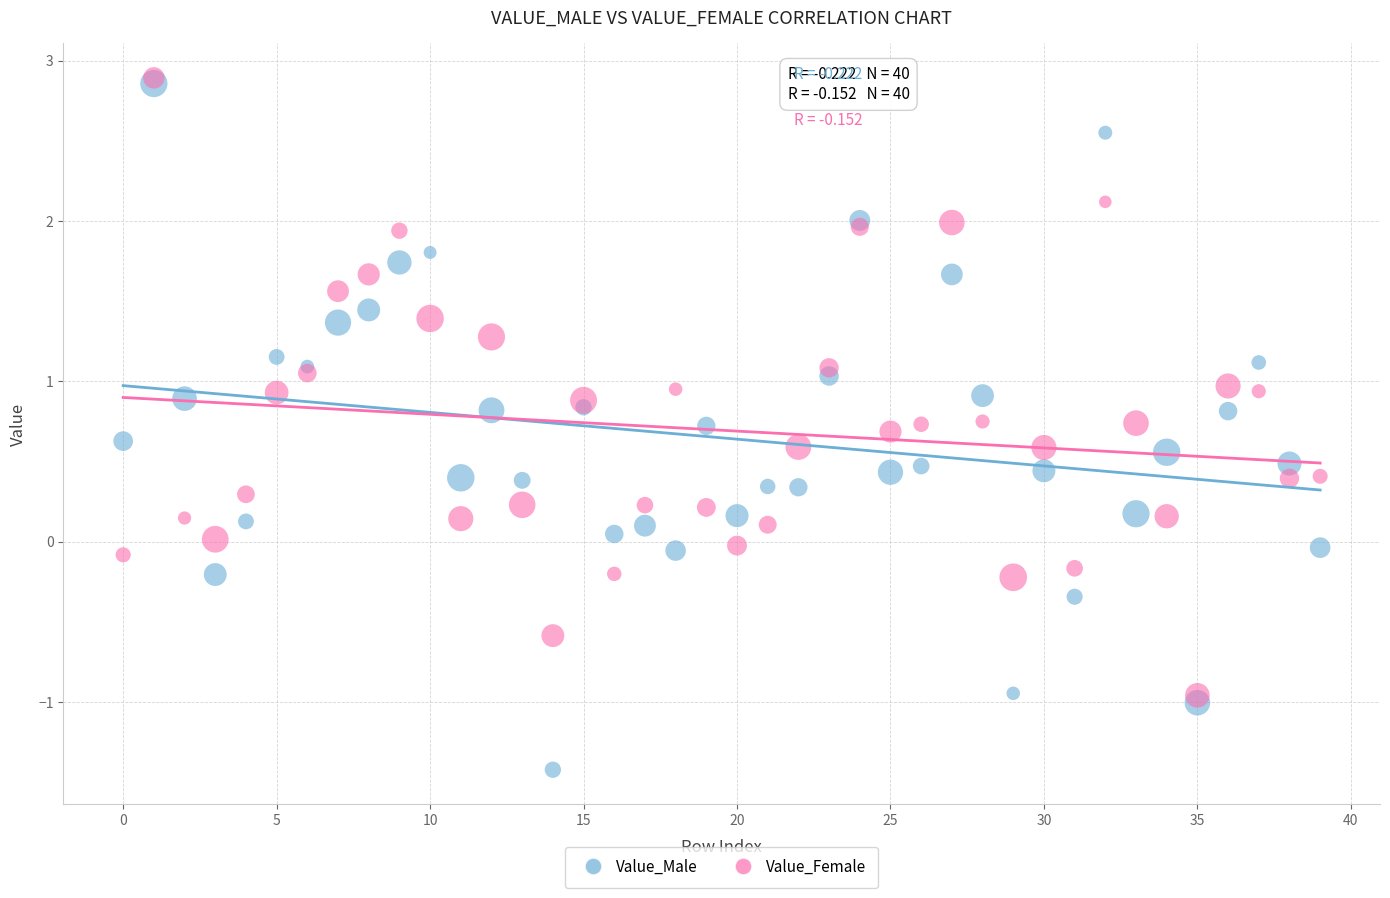

Which series has the widest spread of Y values?

Value_Male